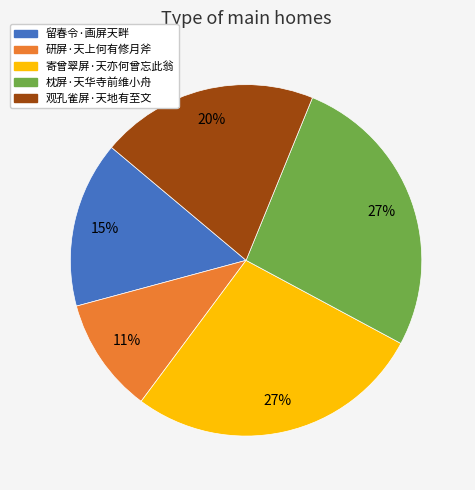

Combined, do 留春令·画屏天畔 and 枕屏·天华寺前维小舟 account for over 50%?

No